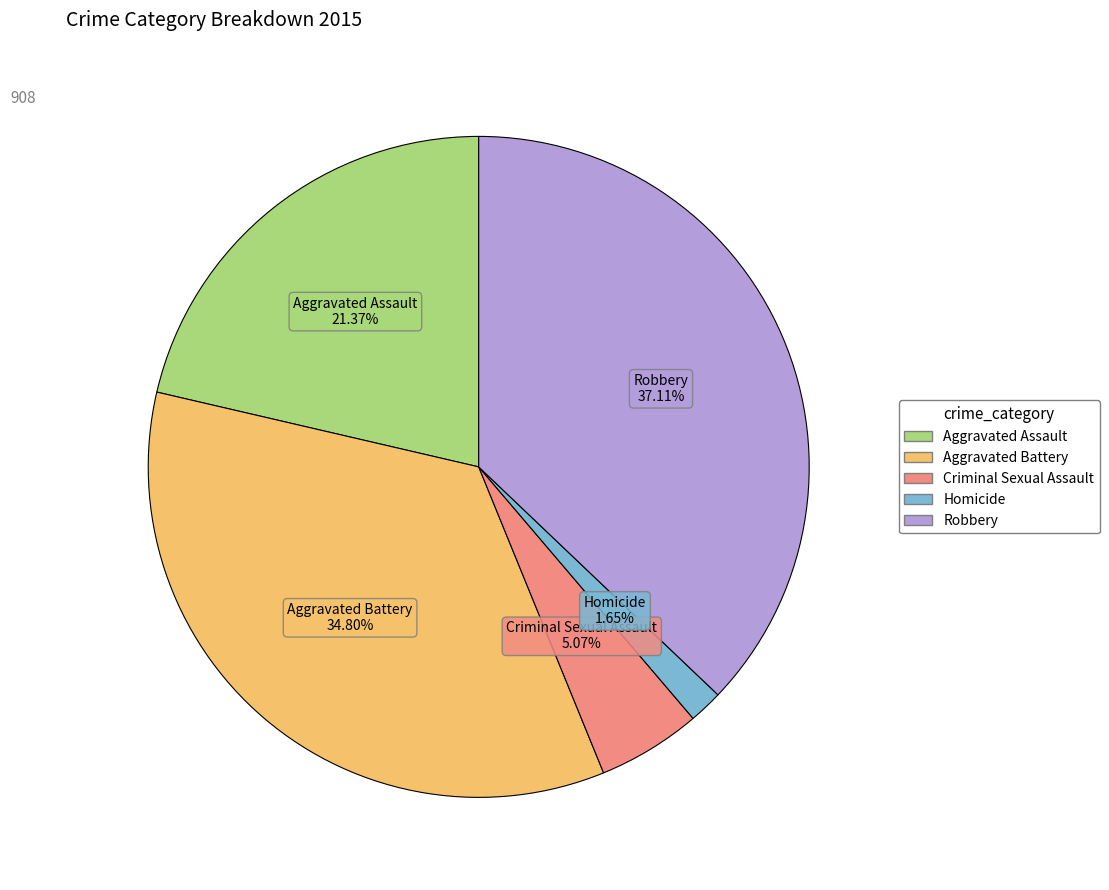

Rank the categories by value from lowest to highest.

Homicide, Criminal Sexual Assault, Aggravated Assault, Aggravated Battery, Robbery